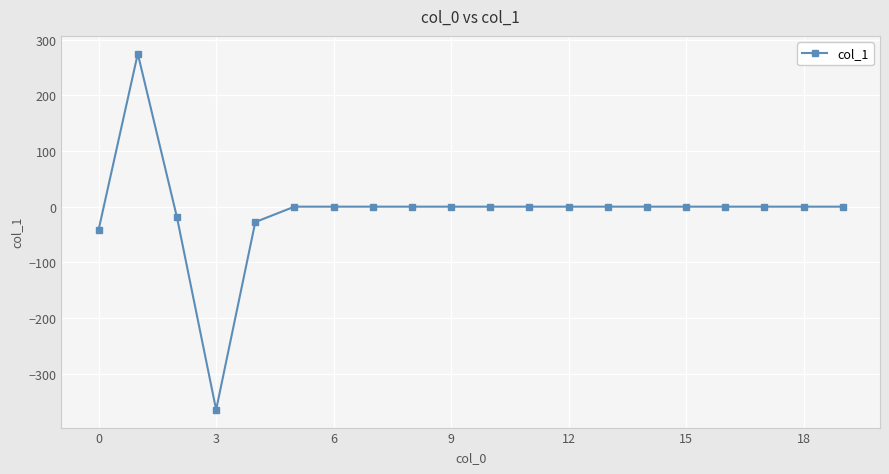

What is the average value?

-8.9